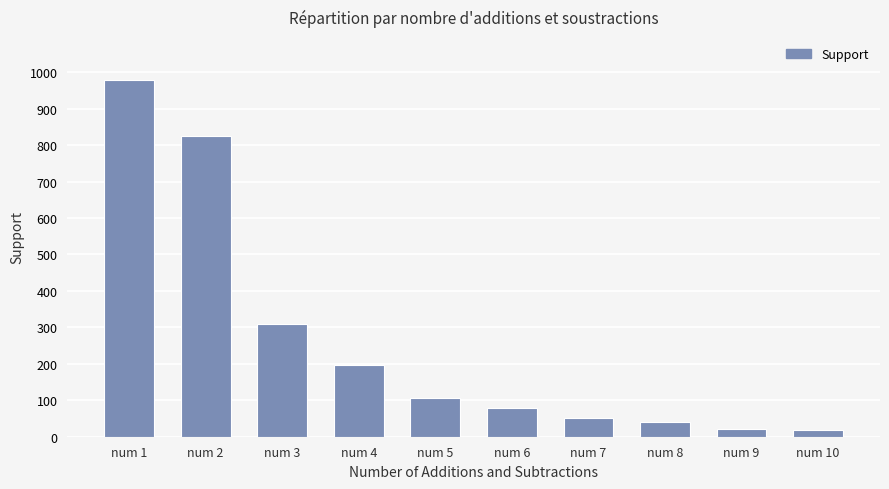

At which category does the chart reach its peak across all series?

num 1